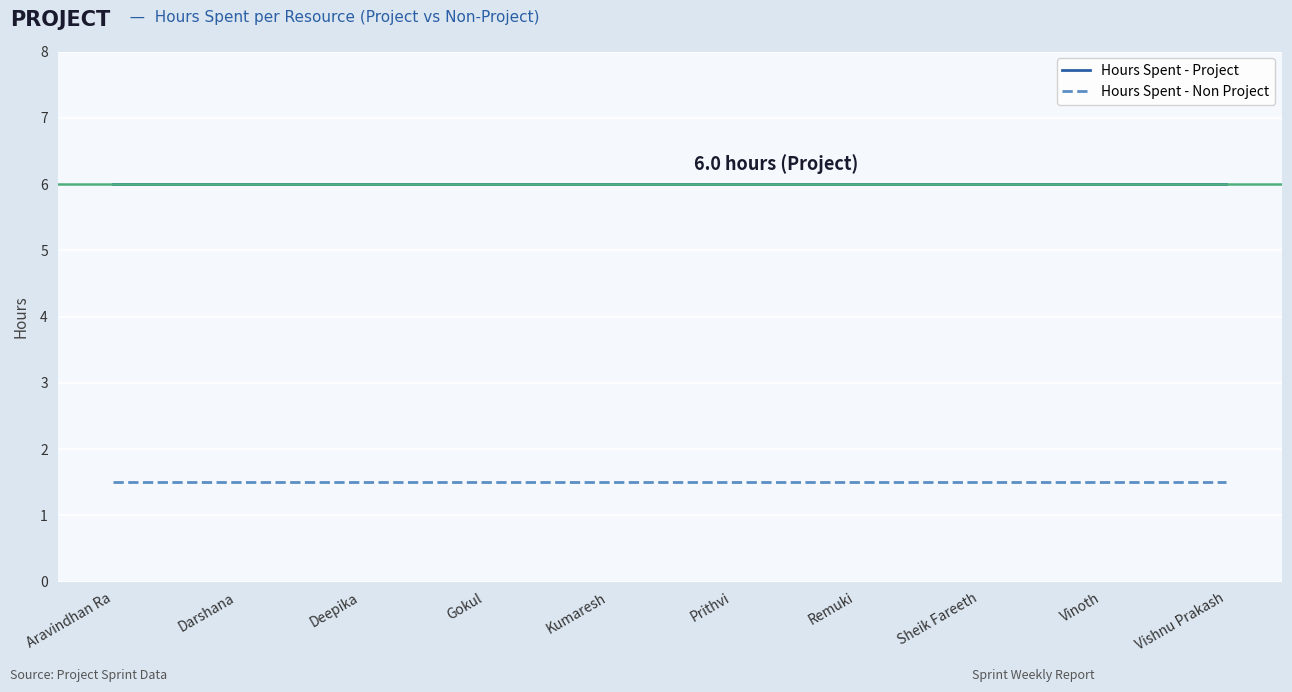

Rank the series at Gokul from lowest to highest value.

Hours Spent - Non Project, Hours Spent - Project